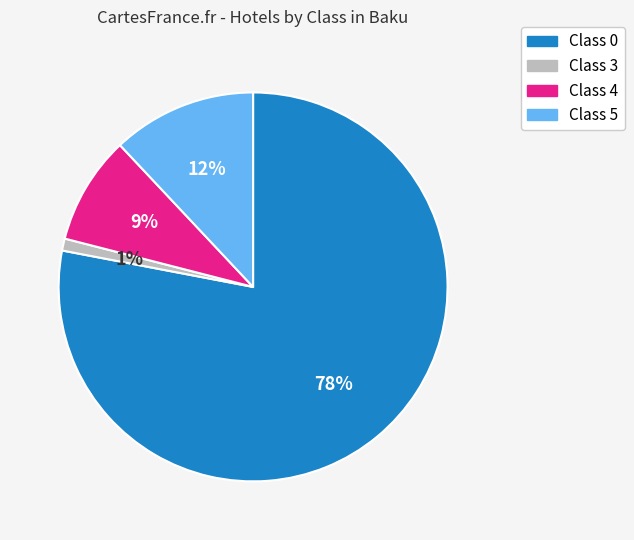

Count the number of slices in the pie.

4